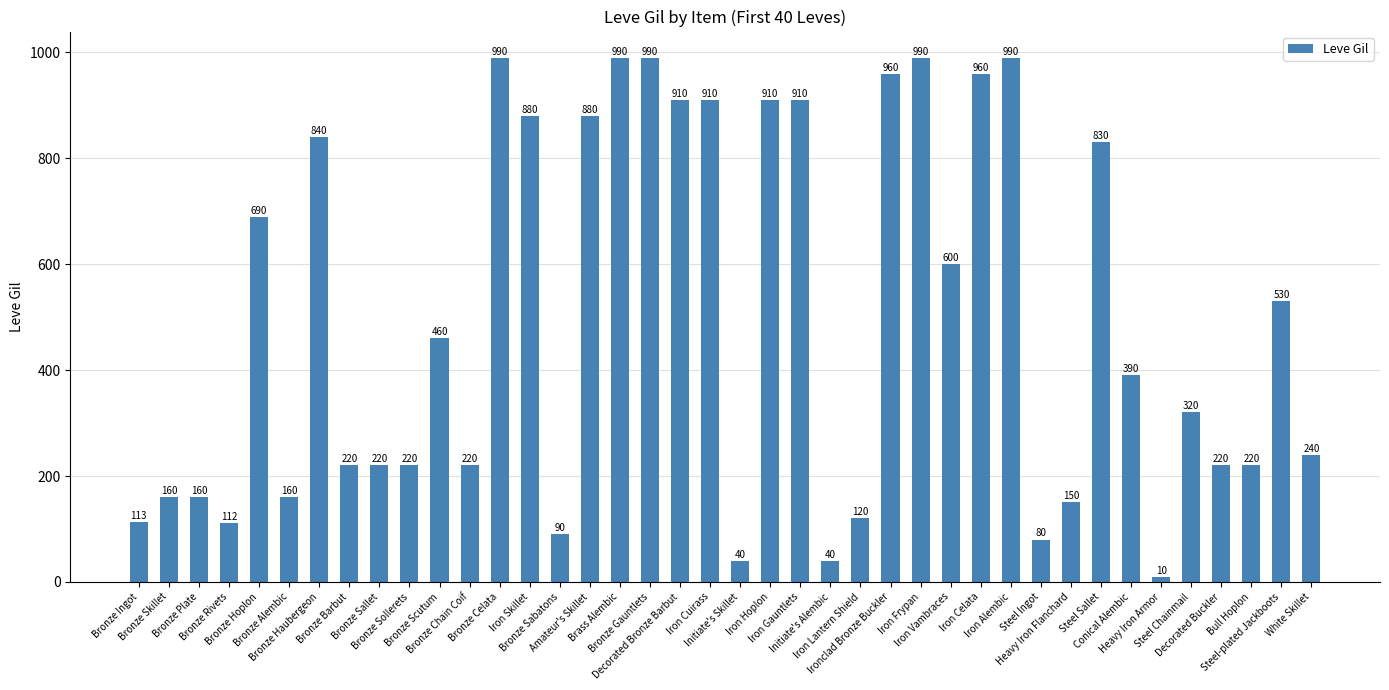

What is the change in value from Iron Hoplon to Heavy Iron Armor?

-900